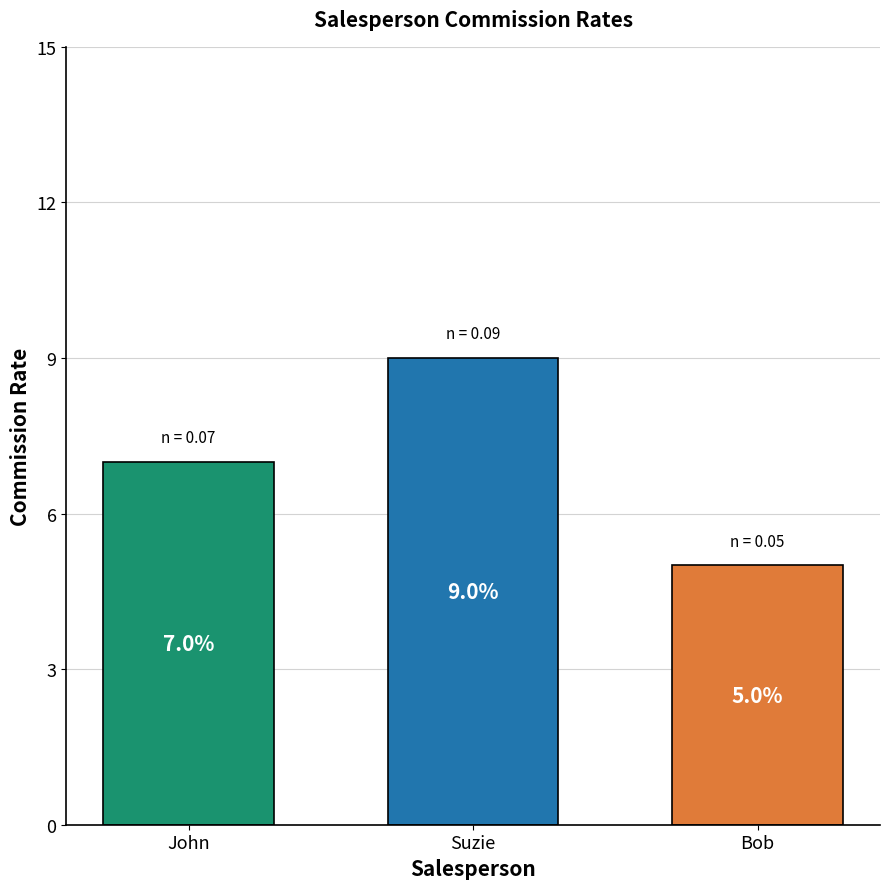

What is the sum of all values?

0.2